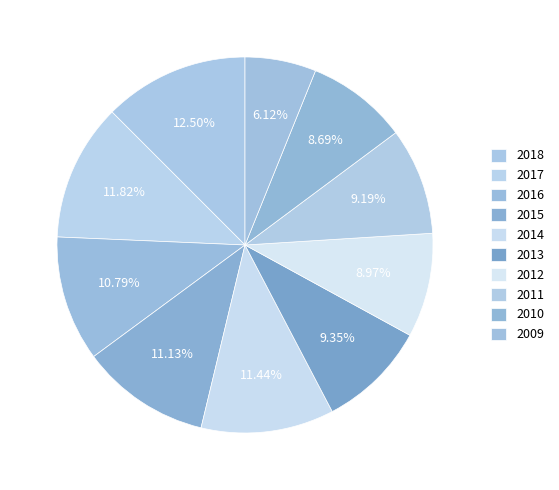

Does 2013 account for over 50% of the chart?

No